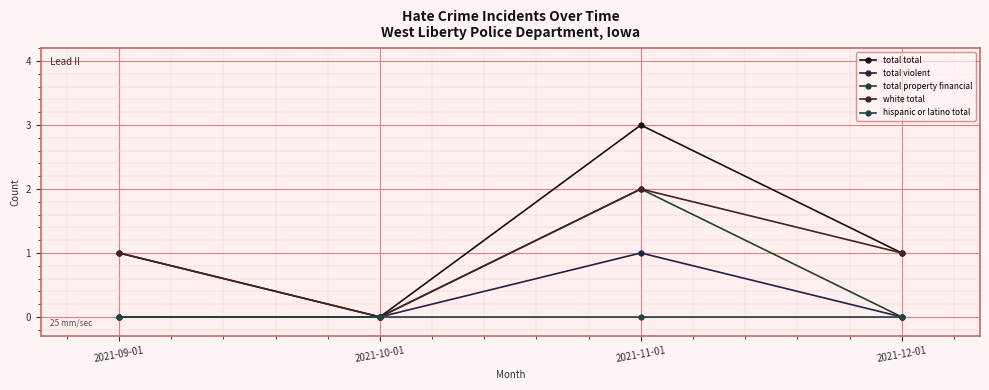

How many distinct data groups are displayed?

5